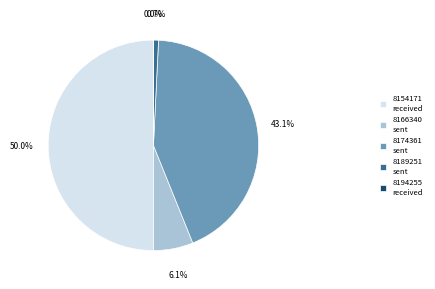

To the nearest percent, what is the average slice percentage?

20%